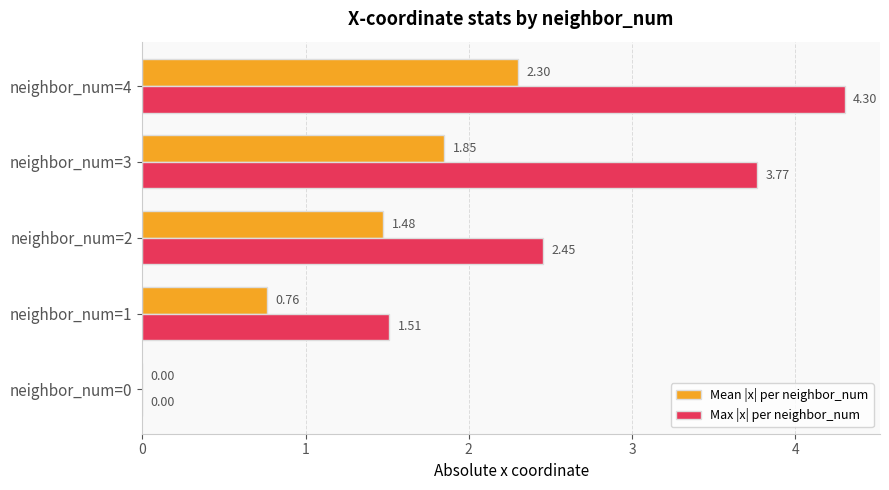

What is the total value across all series at neighbor_num=4?

6.6